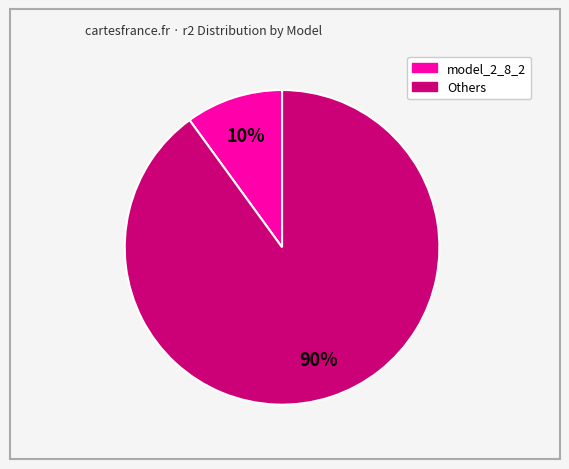

To the nearest percent, what is the average slice percentage?

50%